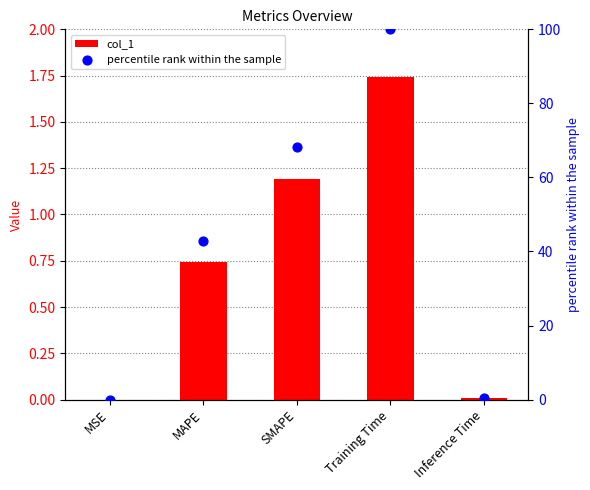

At how many categories does at least one series exceed 74?

1